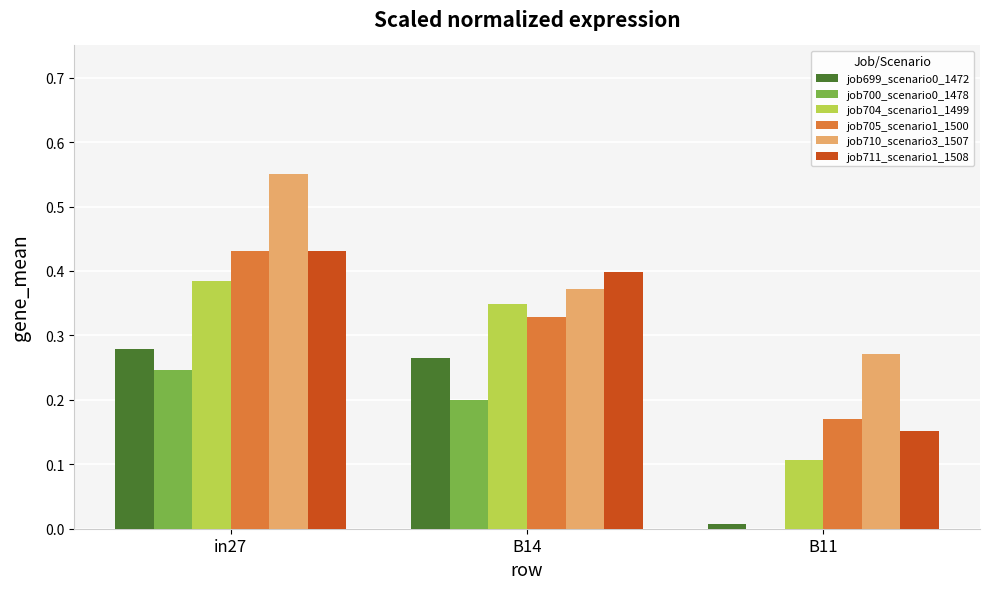

Where is job705_scenario1_1500 nearest to the value 0?

B11